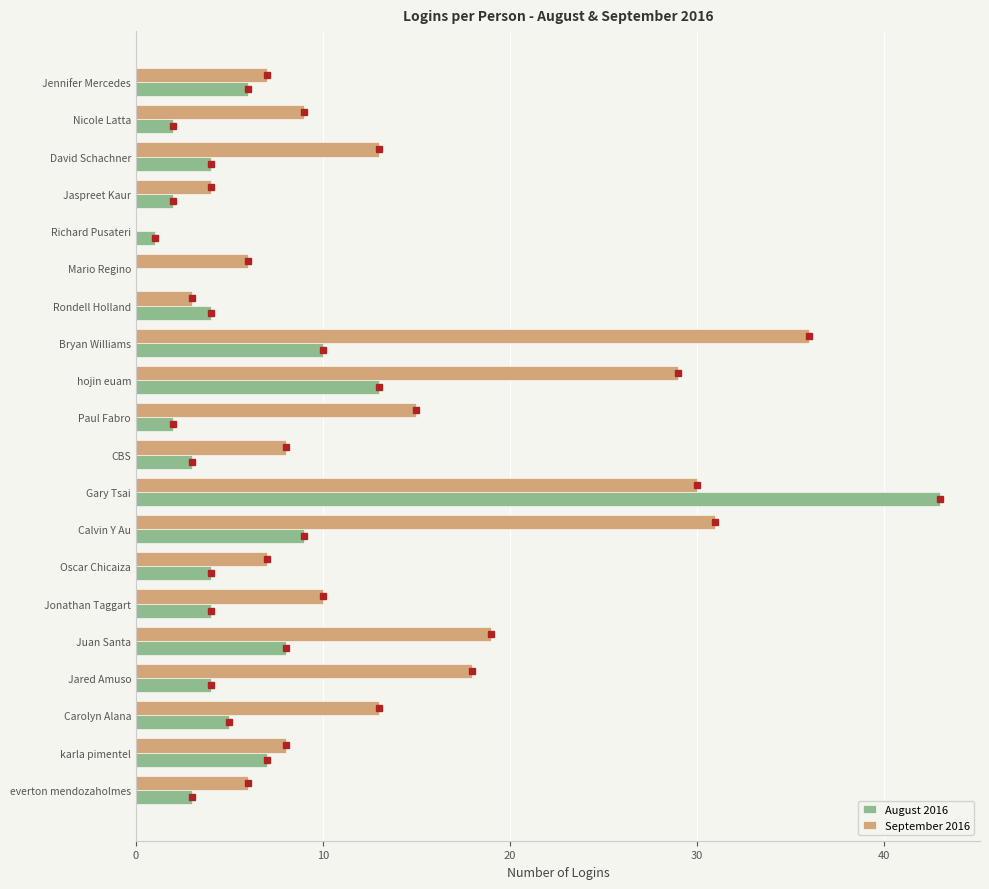

Where is August 2016 nearest to the value 21?

hojin euam